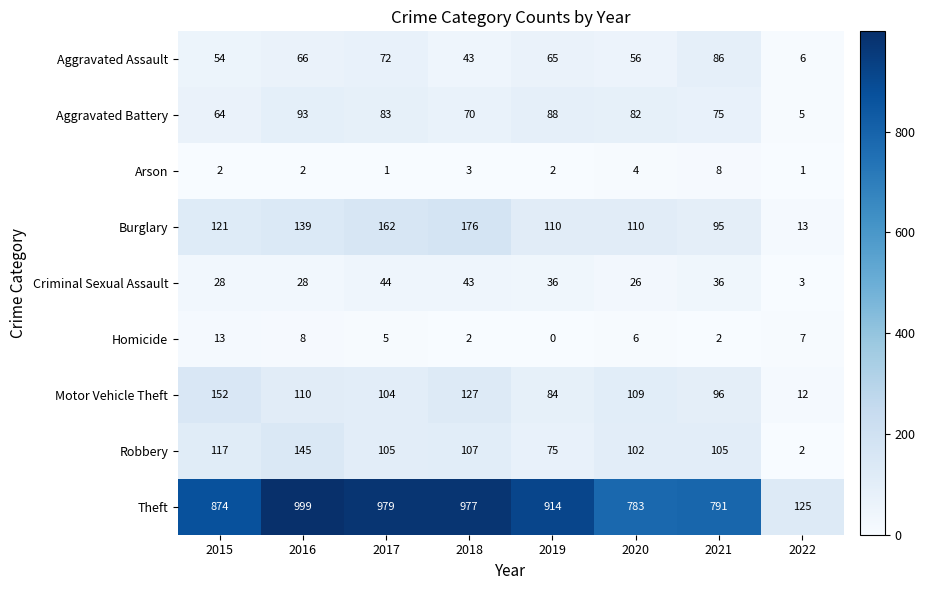

Count the number of categories in the chart.

8